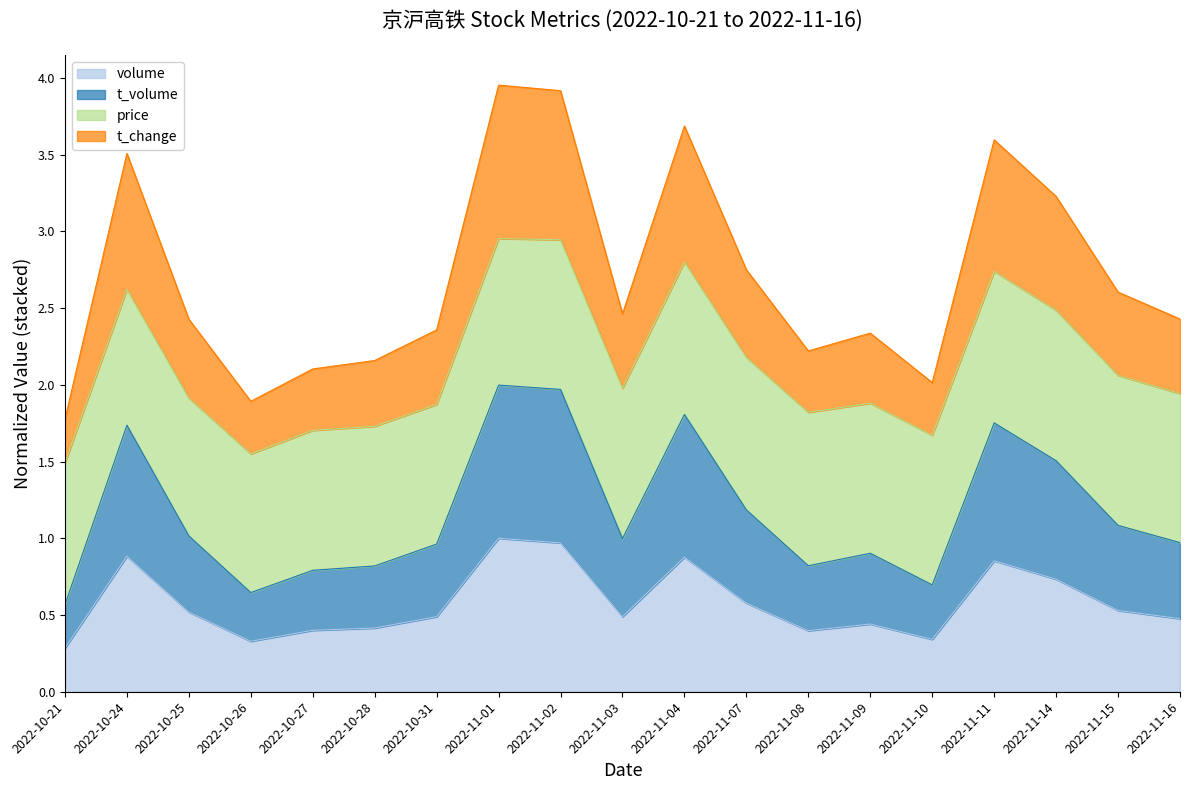

Is it true that volume equals 0.5 at 2022-10-26?

False